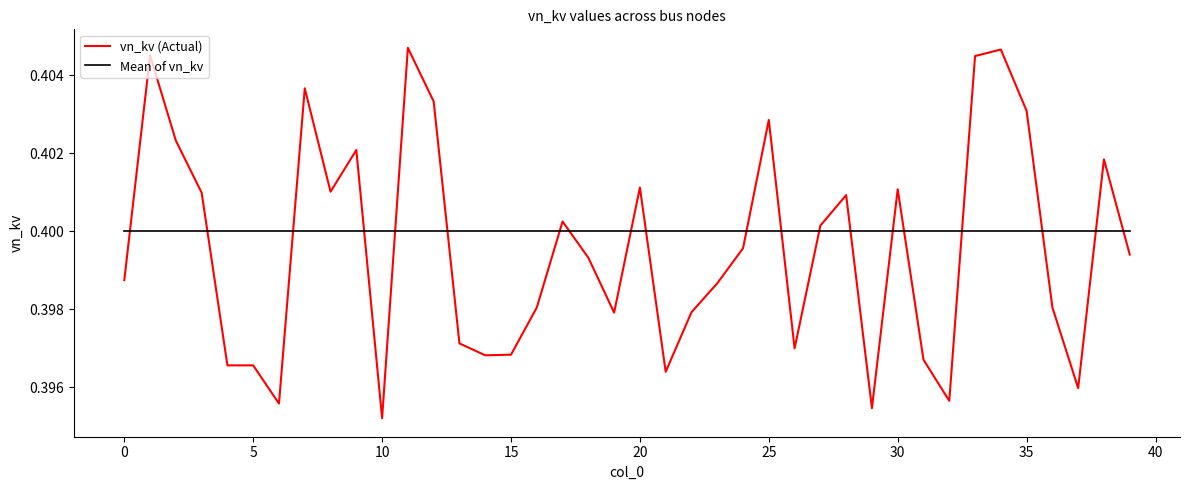

Which series ends up on top after the final intersection of vn_kv (Actual) and Mean of vn_kv?

Mean of vn_kv